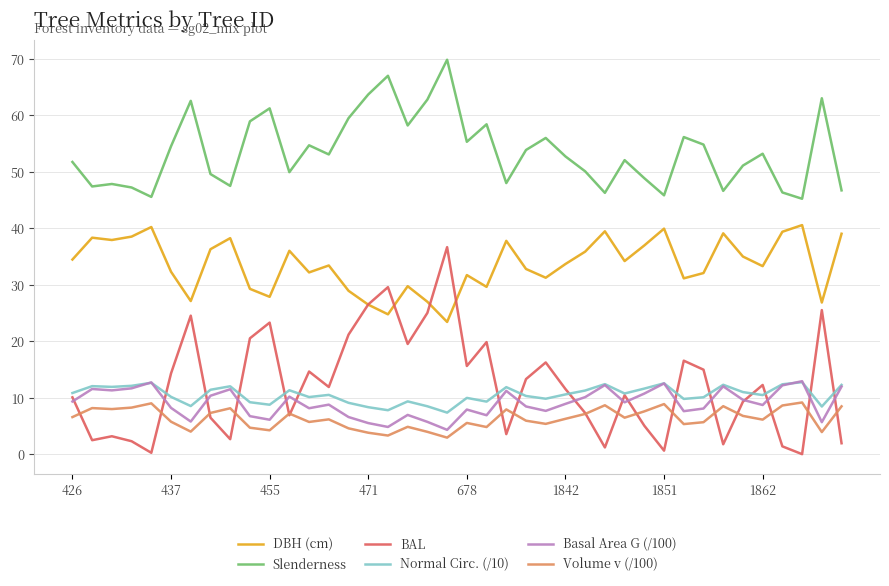

Which series has the widest spread of values?

BAL